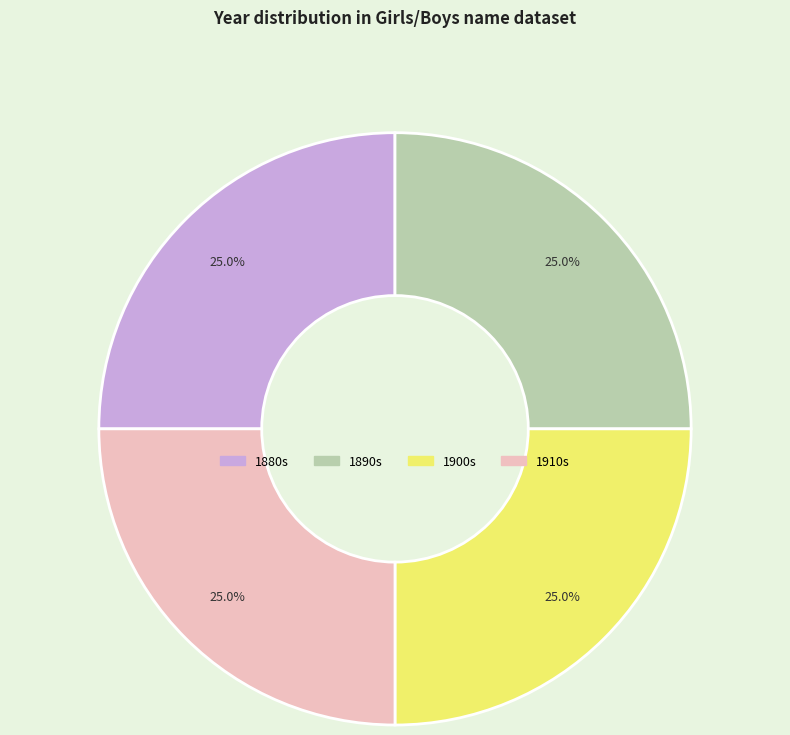

Count the number of slices in the pie.

4